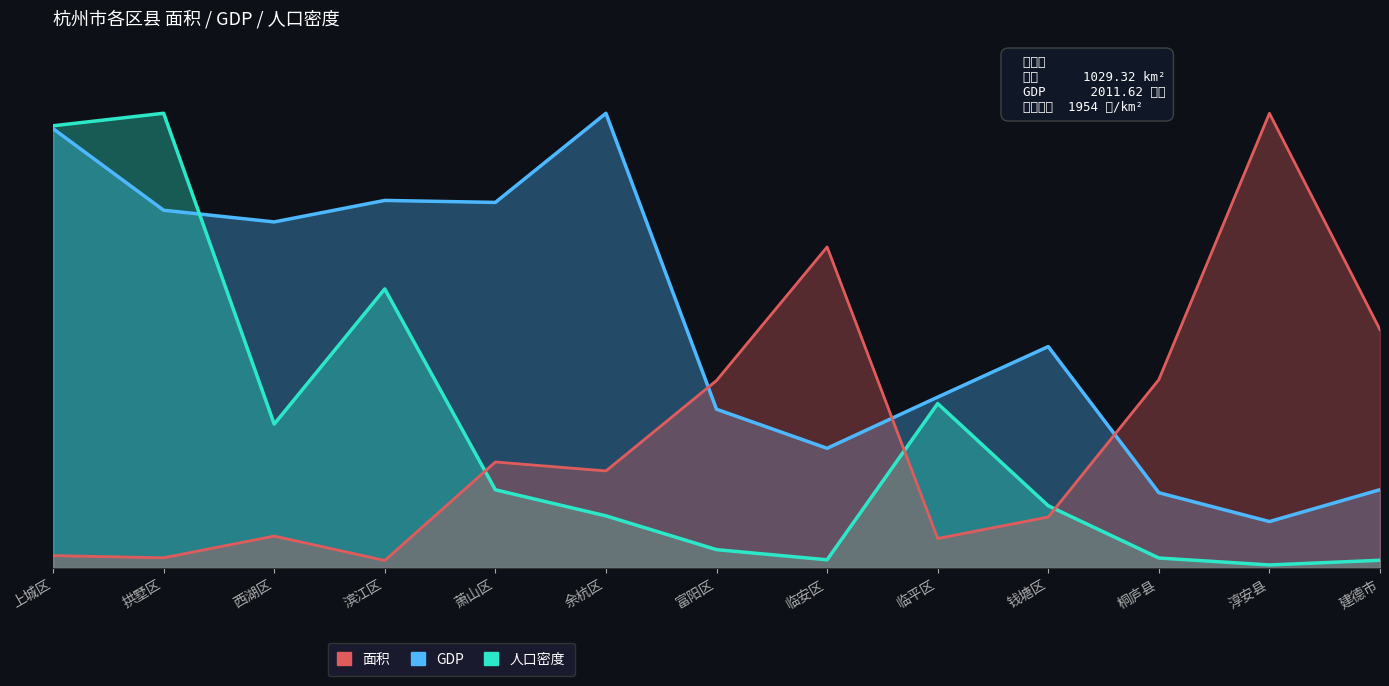

Is the value of 面积 at 上城区 greater than the value of 人口密度 at 钱塘区?

No